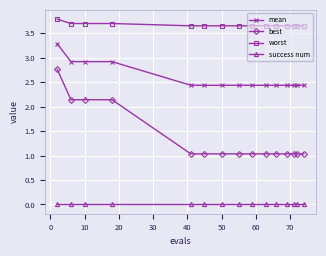

True or false: success num and mean cross at least once.

False